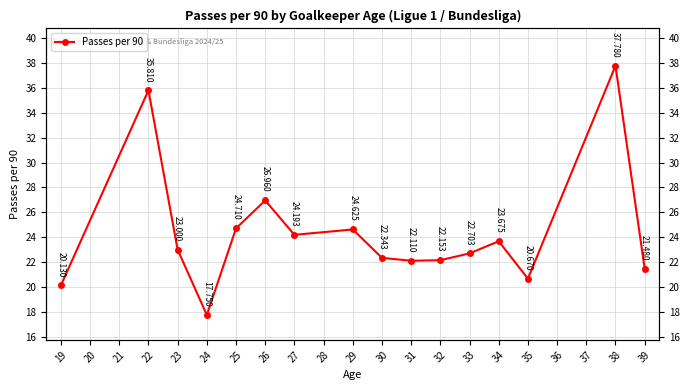

How many series are shown in this chart?

1